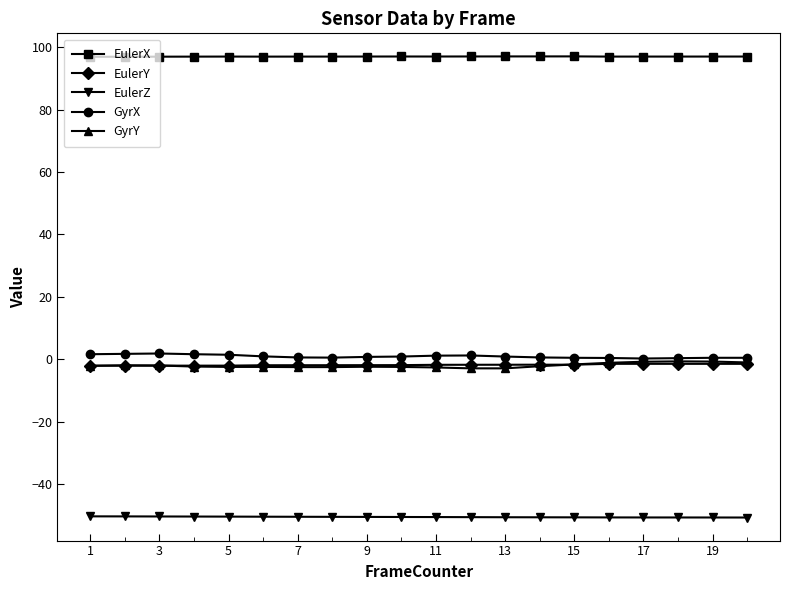

True or false: GyrY has more than 0 points higher than both neighbors.

True